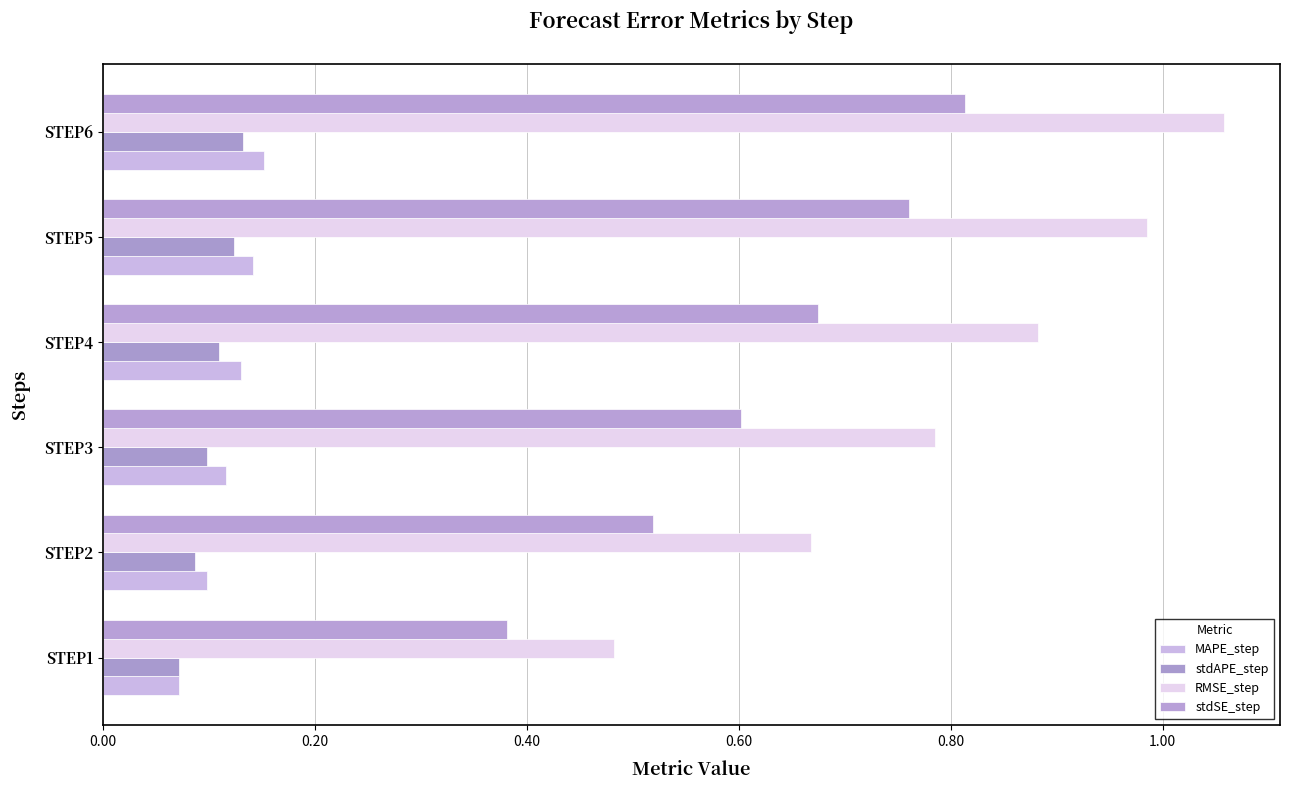

What position from the right is 0.60?

3